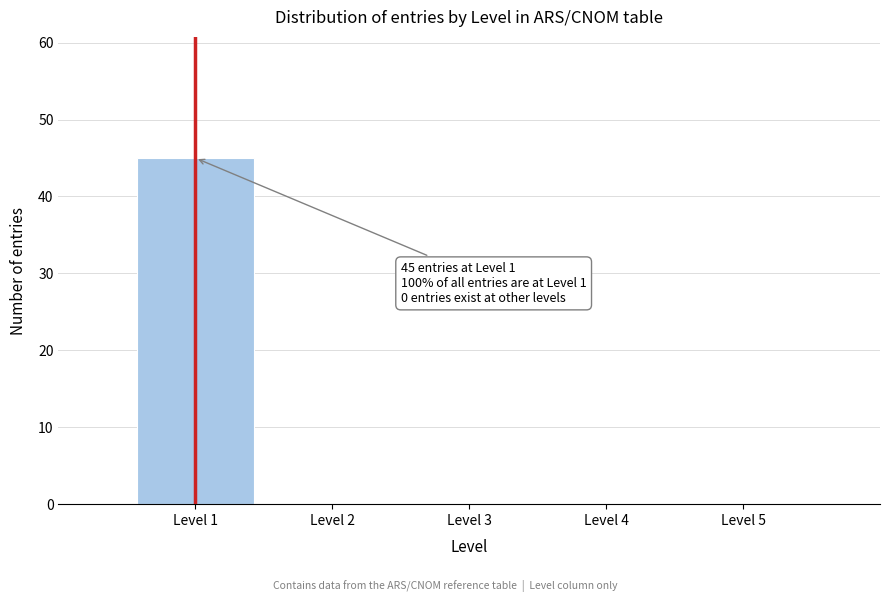

Reading left to right, list all the values displayed in this chart.

Level 1=45	Level 2=0	Level 3=0	Level 4=0	Level 5=0